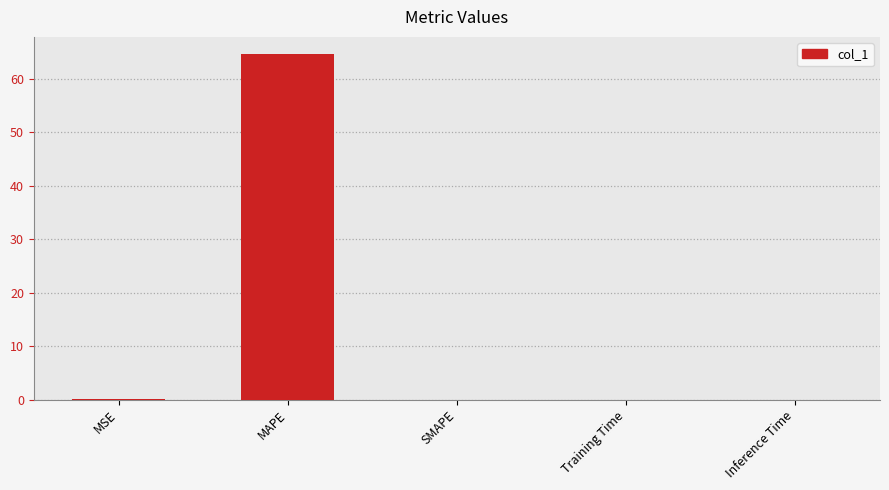

What is the greatest value displayed?

64.7